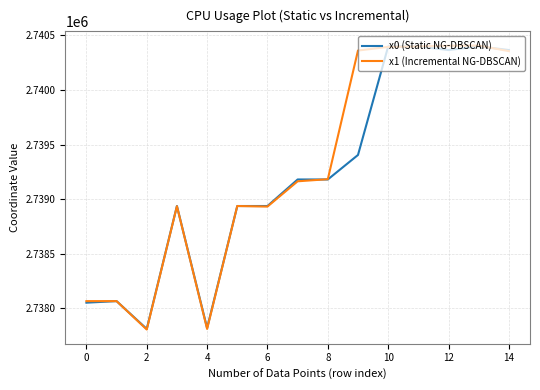

What is the difference between the maximum and minimum values in the x0 (Static NG-DBSCAN) series?

2587.6